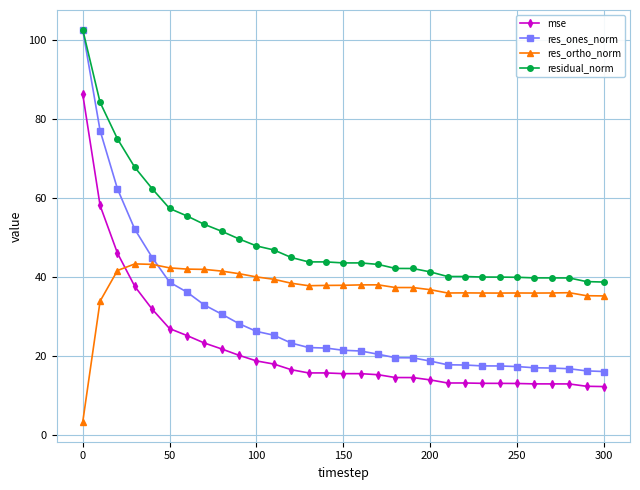

What is the highest value of the res_ones_norm series?

102.6